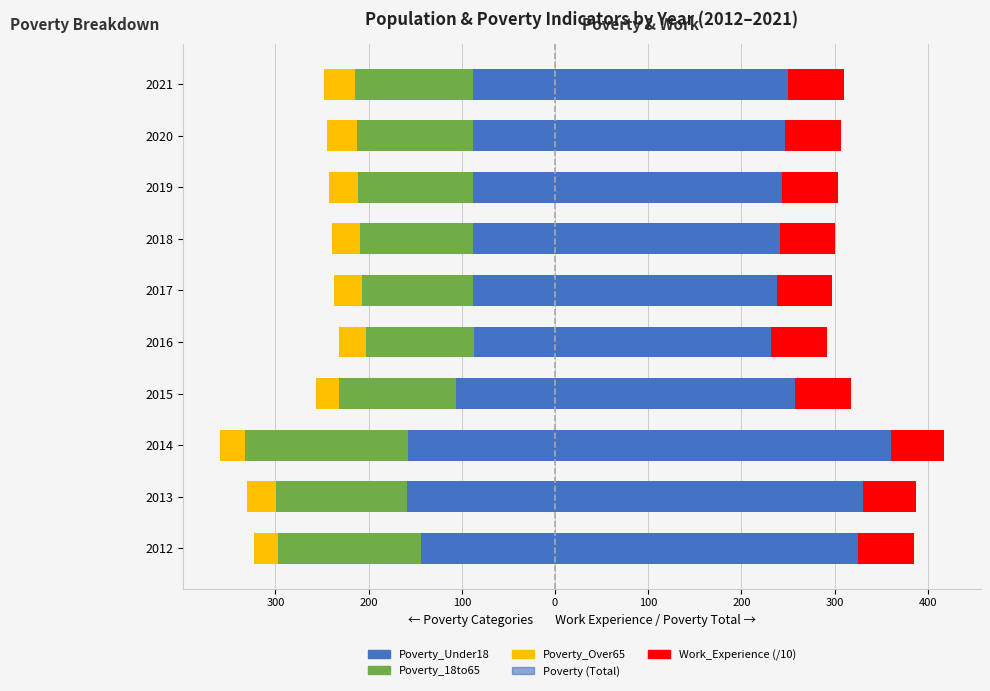

Is the value of Poverty_18to65 at 2017 greater than the value of Poverty (Total) at 2015?

No